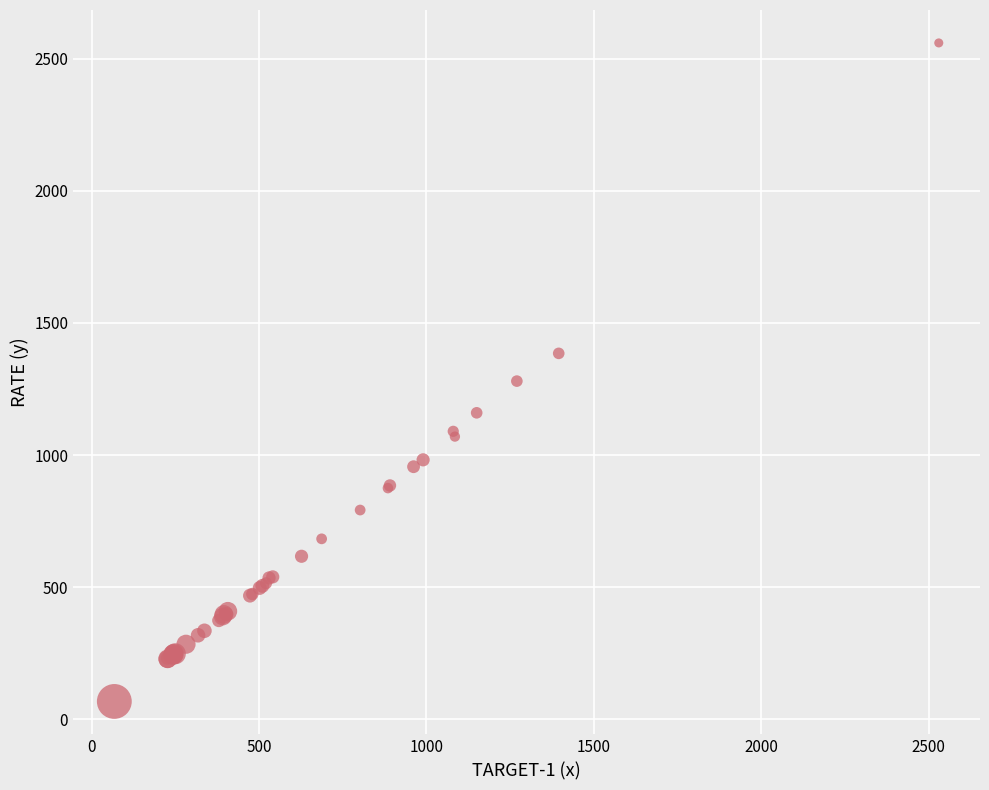

What Y value in the scatter plot is closest to 1313?

1280.0